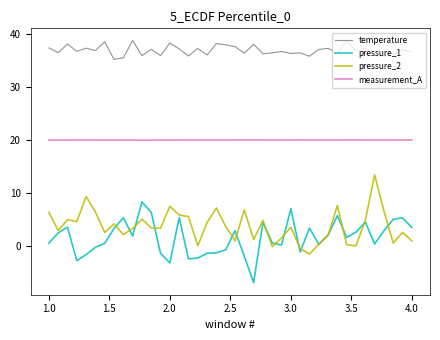

What is the maximum value for temperature?

38.8